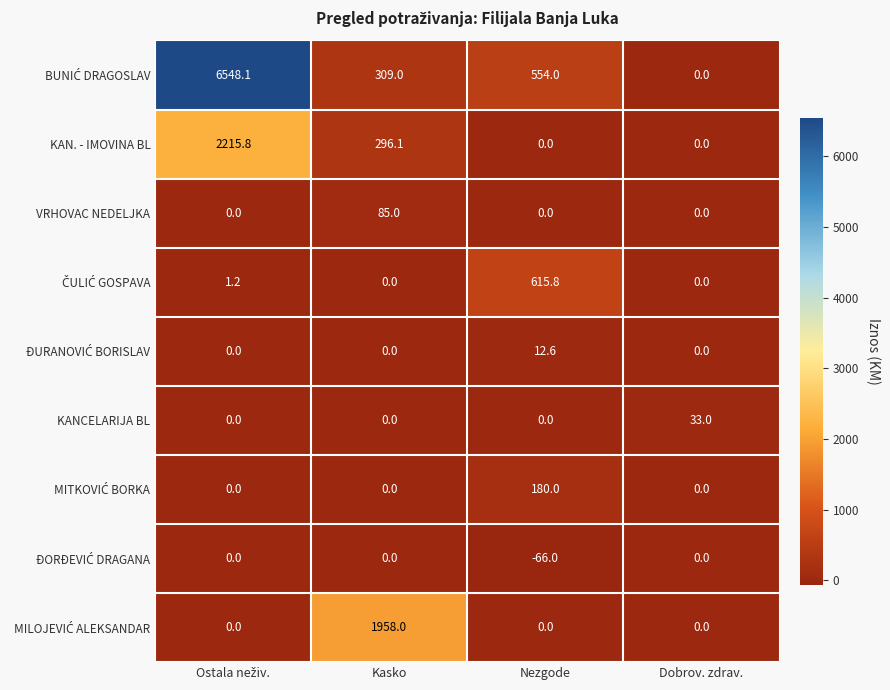

What is the spread (max minus min) of values at Nezgode?

681.8